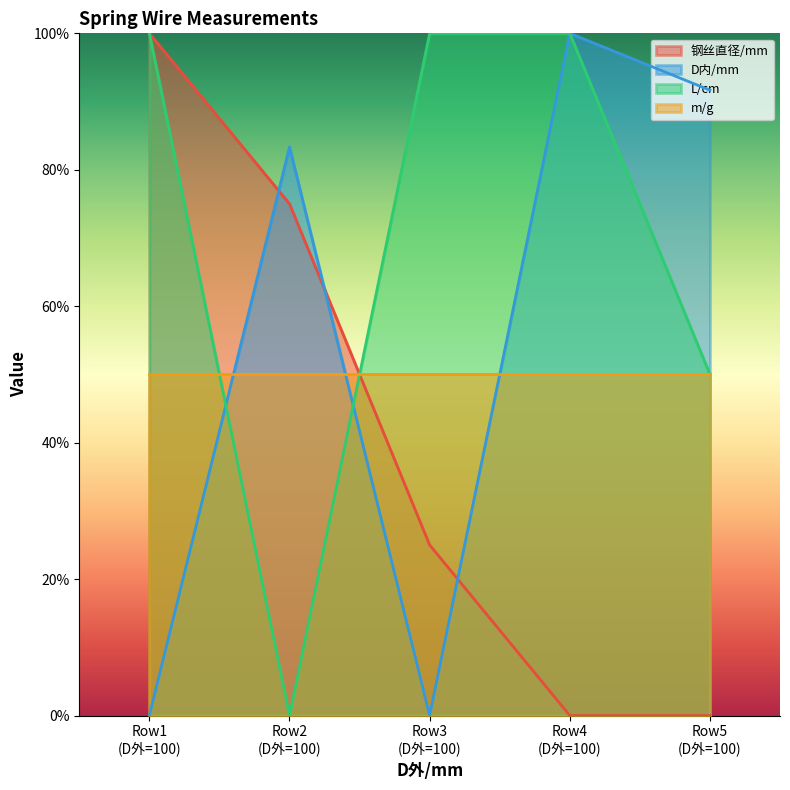

Rank the series by their average value, from highest to lowest.

L/cm, D内/mm, m/g, 钢丝直径/mm